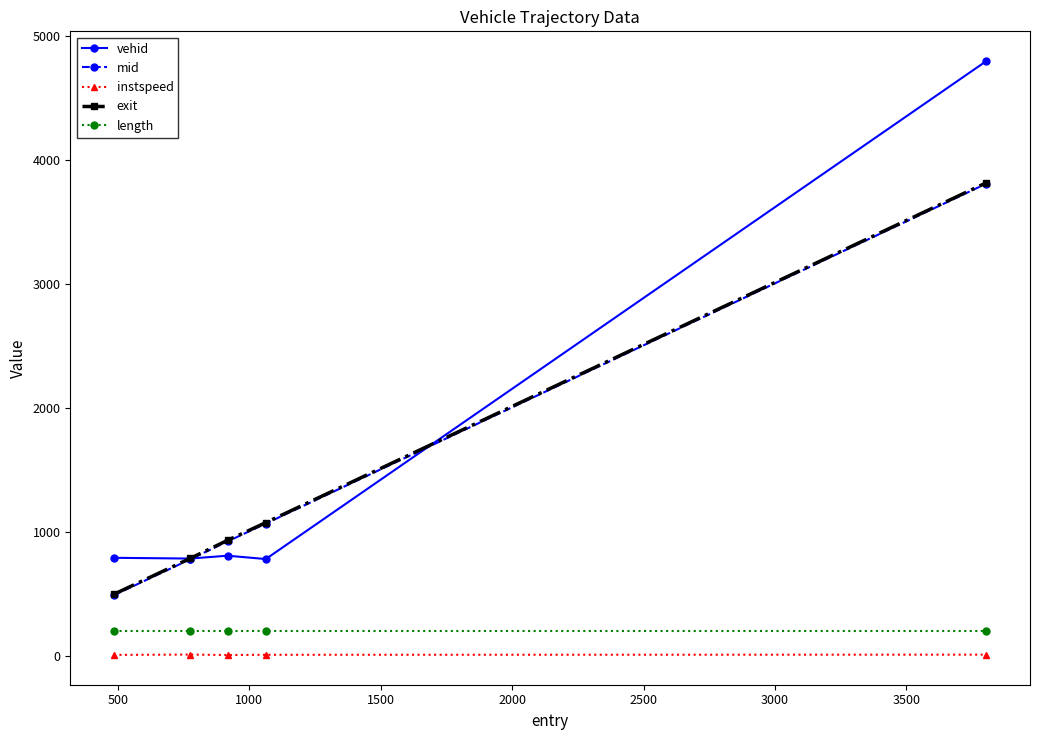

Which series has the largest range (max minus min)?

vehid